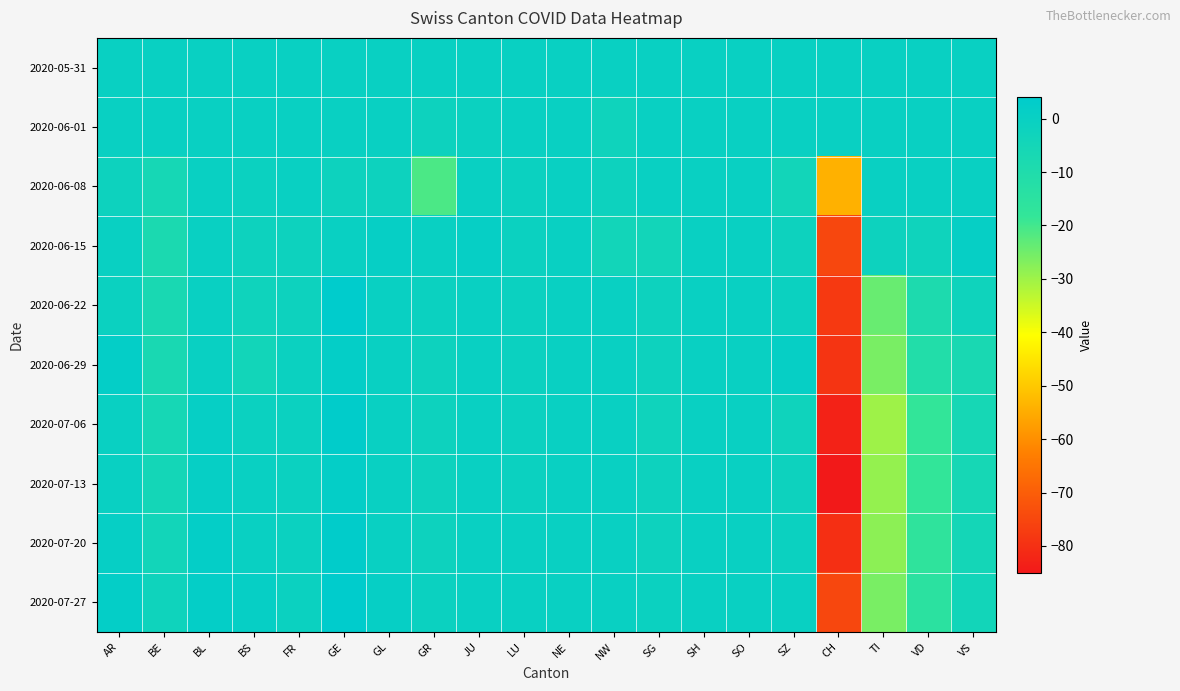

Count the number of data series in this chart.

10